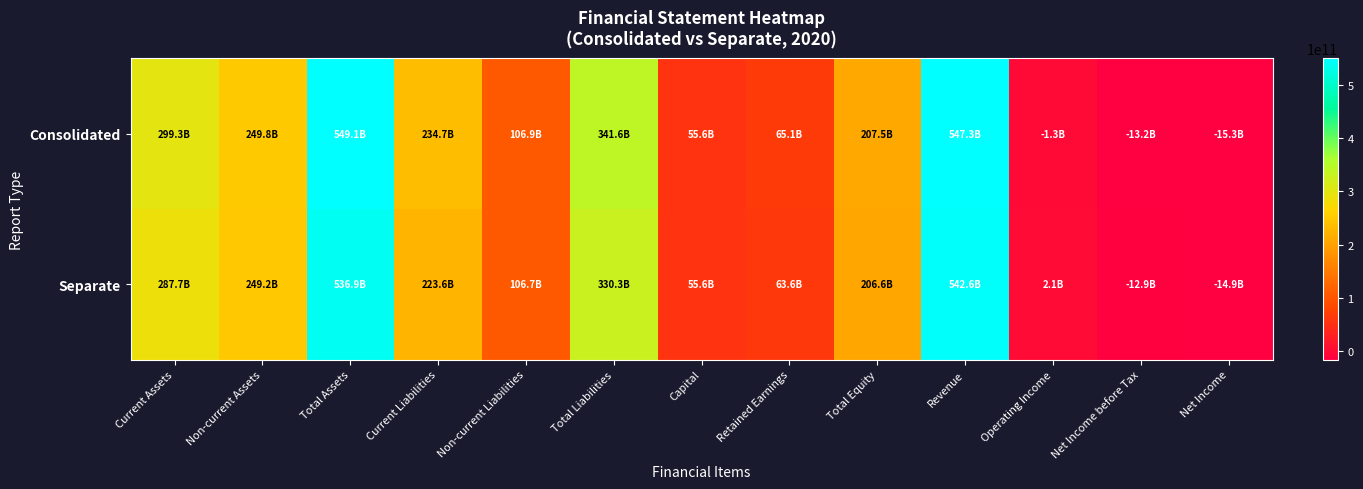

At how many categories does at least one series exceed 68226074777?

8